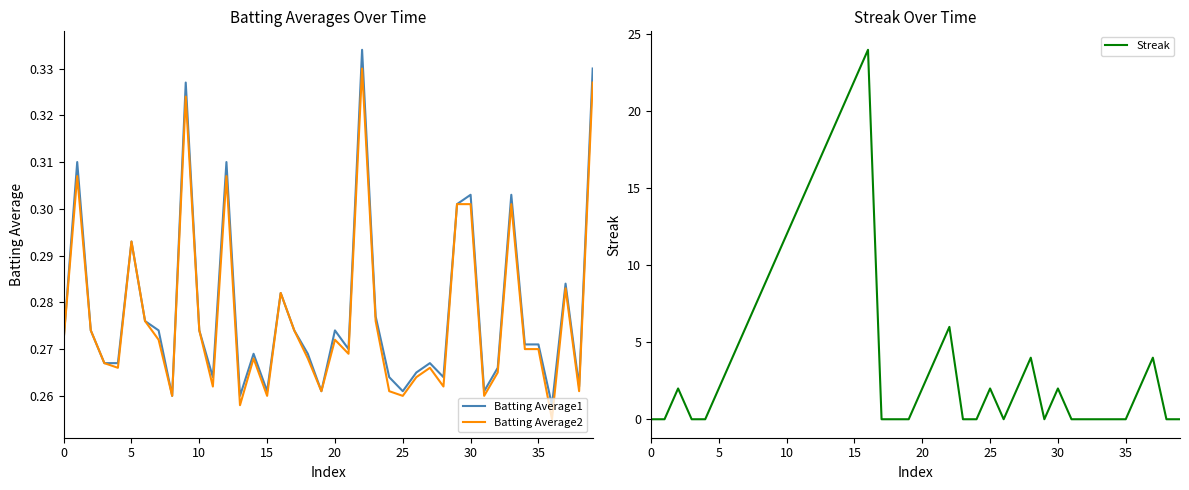

What is the label of the 34th point from the left?

33